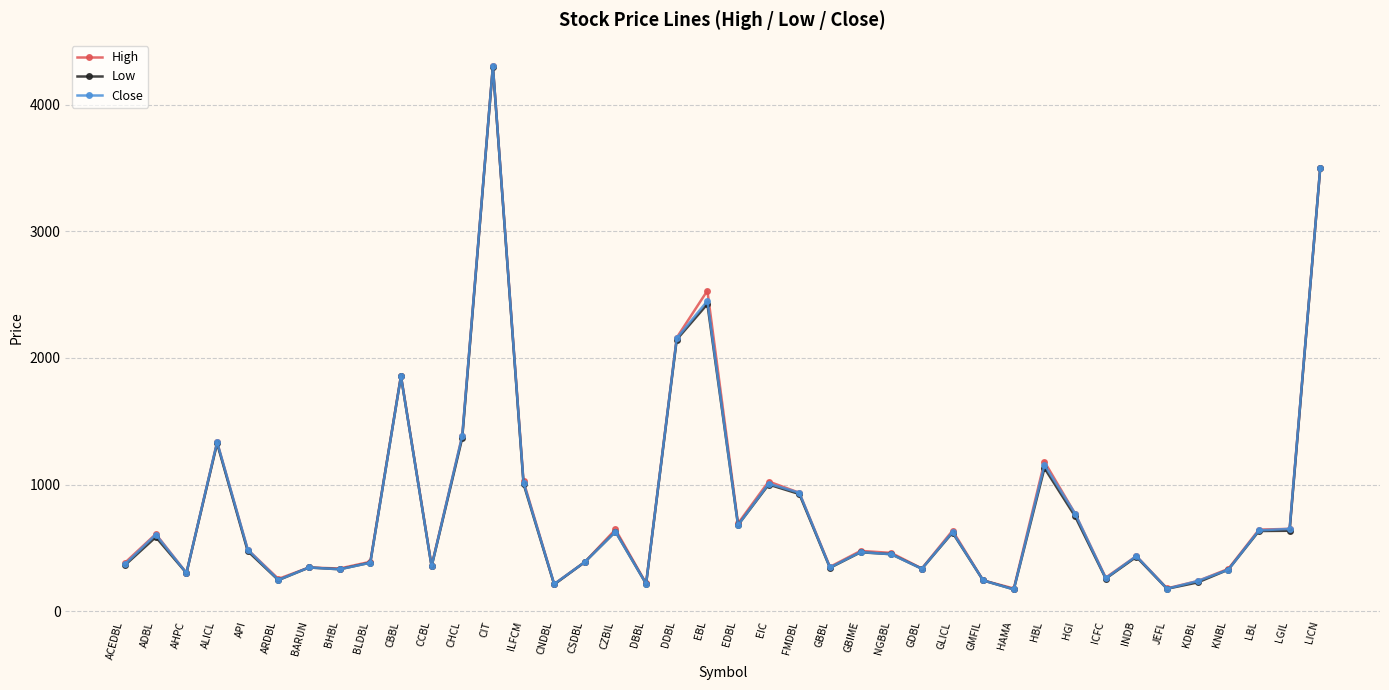

How many lines are shown in the chart?

3